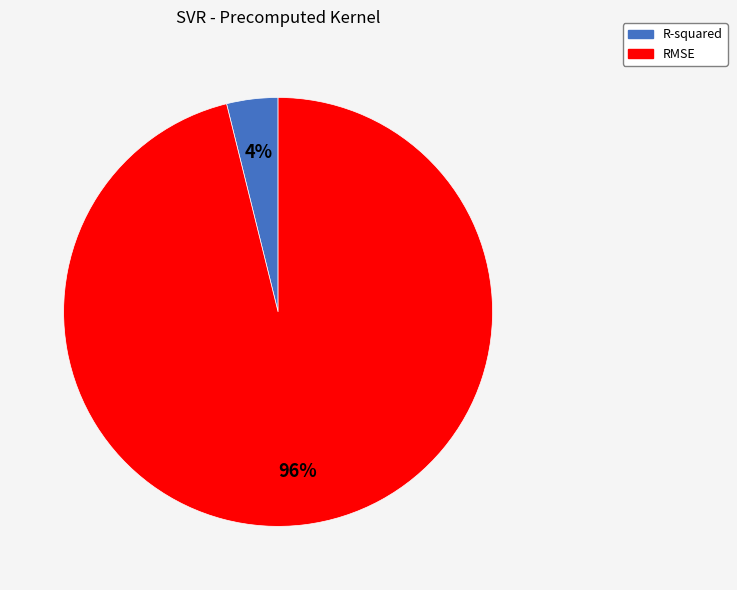

Between RMSE and R-squared, which is larger?

RMSE